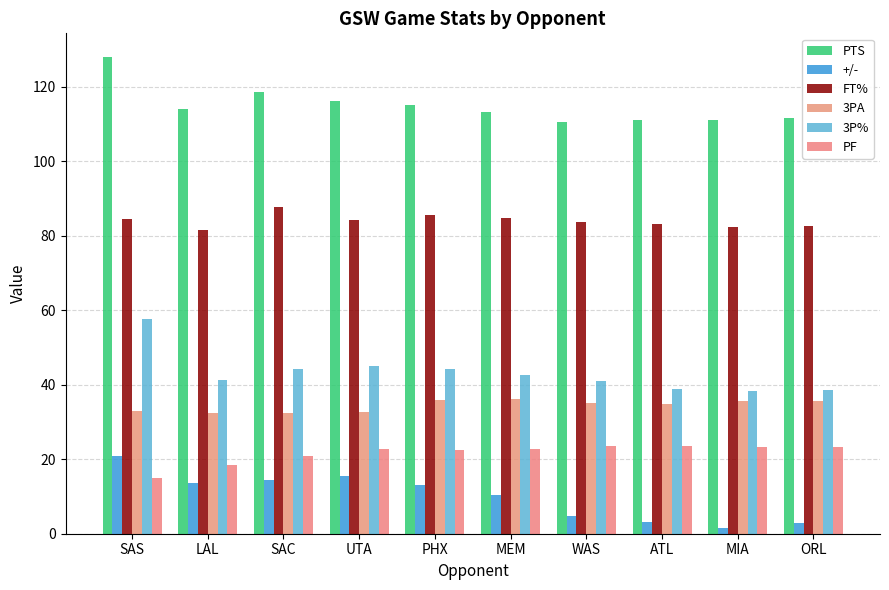

Reading right to left, transcribe all the data shown in this chart.

PTS: 111.7	111.0	111.1	110.6	113.2	115.2	116.2	118.7	114.0	128.0
+/-: 2.9	1.7	3.2	4.9	10.3	13.2	15.5	14.3	13.5	21.0
FT%: 82.7	82.4	83.1	83.6	84.7	85.7	84.2	87.8	81.7	84.6
3PA: 35.6	35.6	34.9	35.1	36.2	35.8	32.8	32.3	32.5	33.0
3P%: 38.7	38.3	38.9	40.9	42.6	44.3	44.9	44.2	41.3	57.6
PF: 23.4	23.3	23.5	23.4	22.8	22.6	22.8	21.0	18.5	15.0